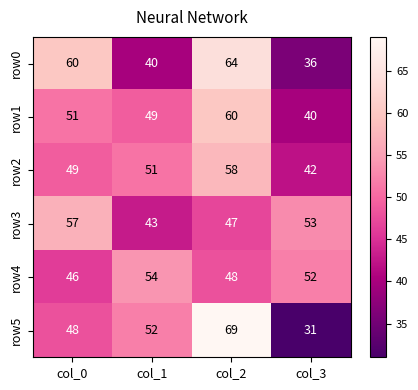

Which category has the lowest value across all series?

col_3